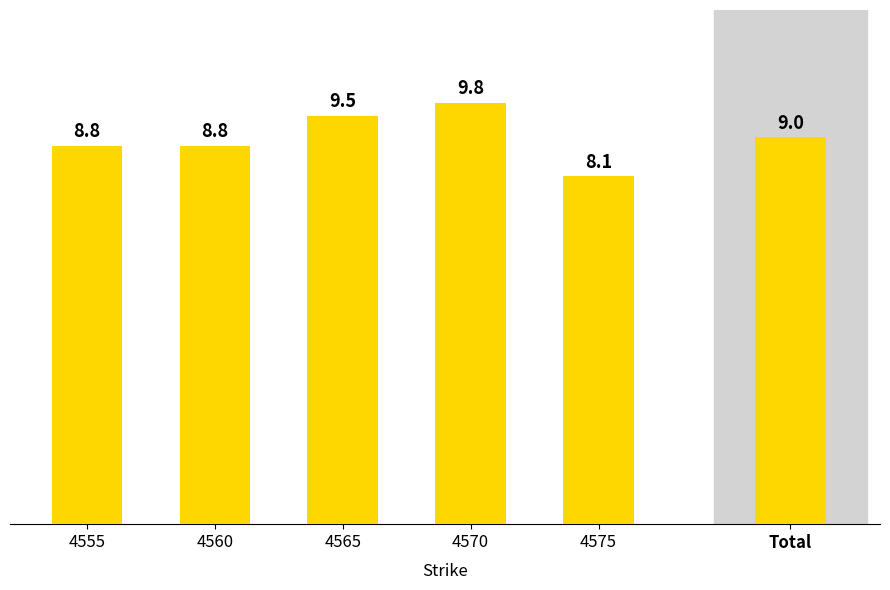

What is the sum of the values at 4560 and 4555?

17.6